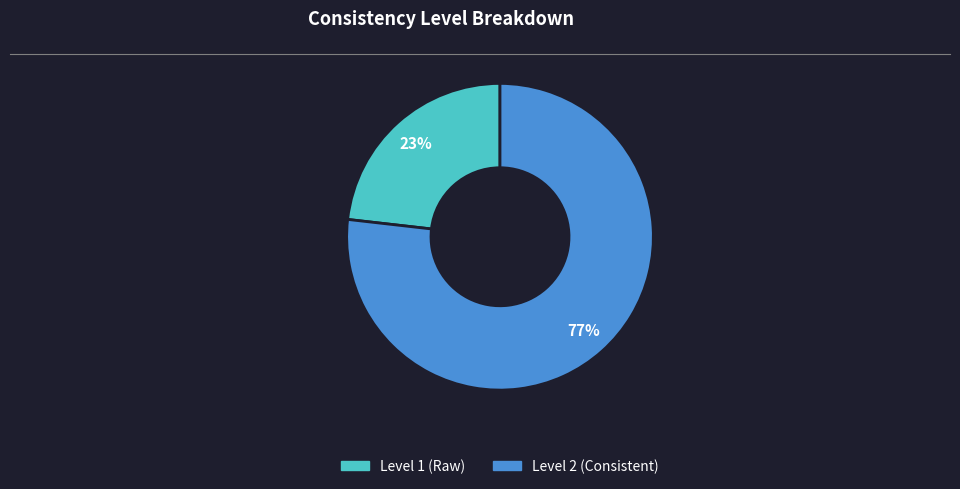

Is there any slice that represents more than half of the pie?

Yes